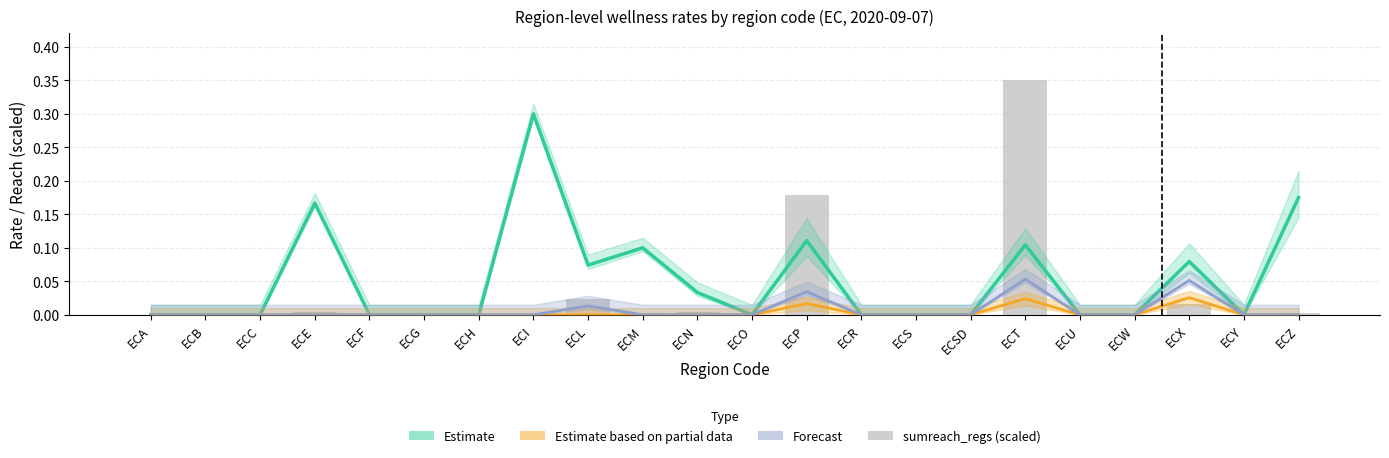

Which category has the lowest value across all series?

ECA